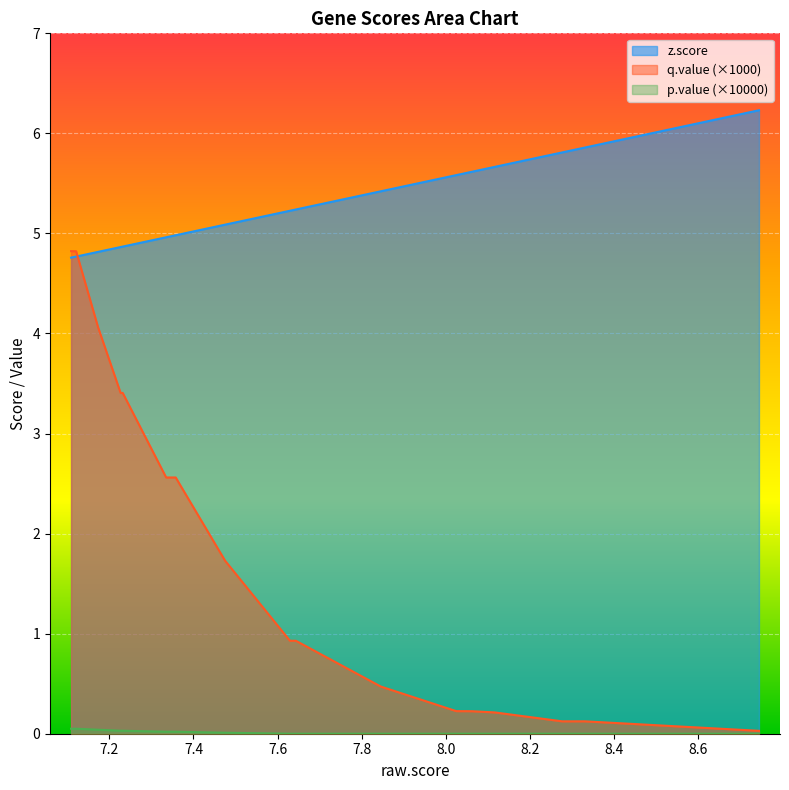

True or false: q.value and z.score cross at least once.

True